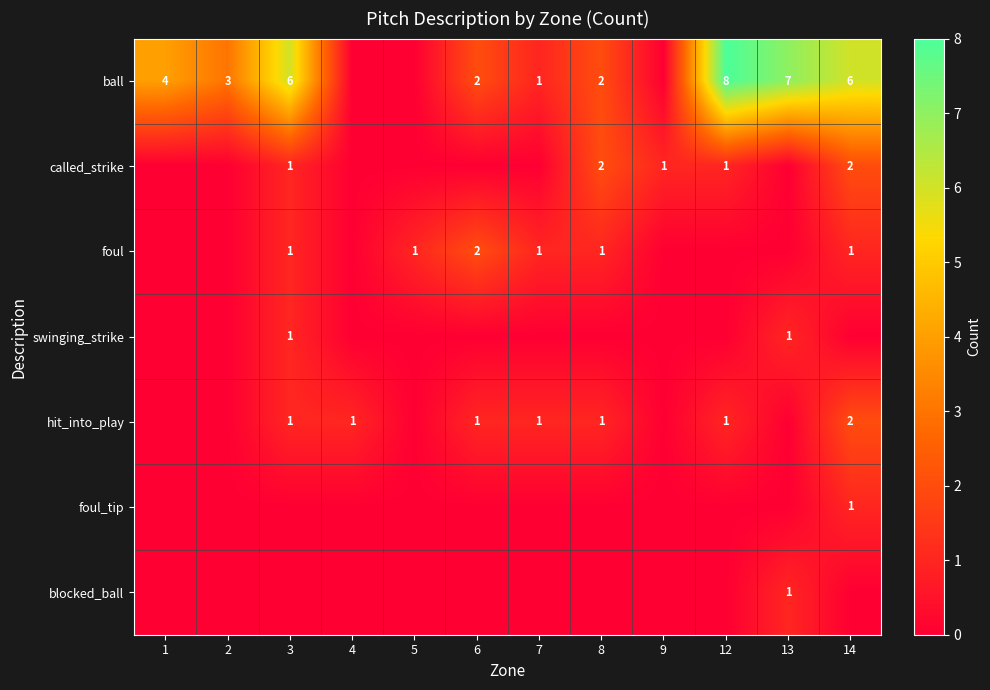

The foul series shows 1 at 14. True or false?

True